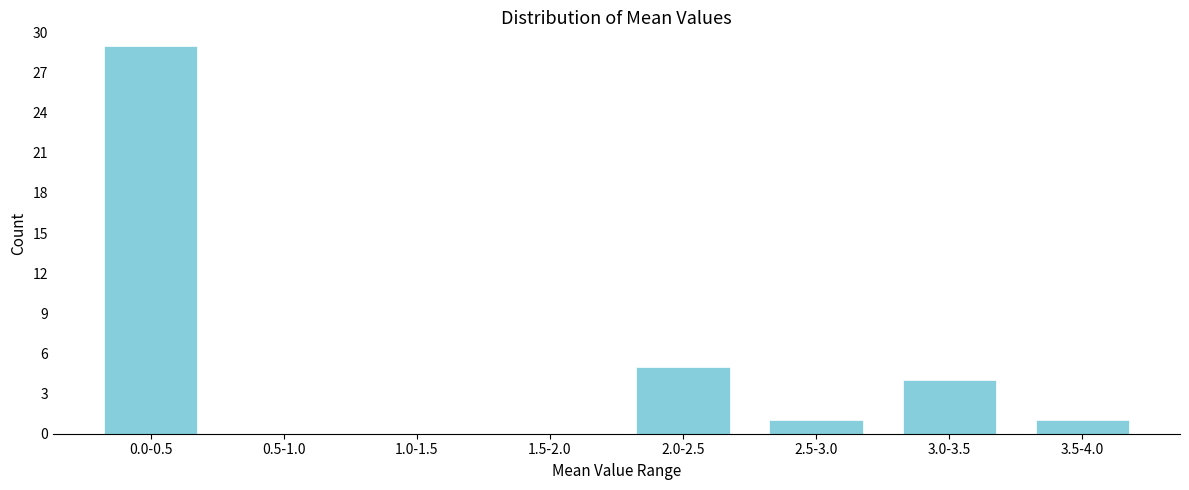

Reading left to right, what are all the values shown in this chart?

0.0-0.5=29	0.5-1.0=0	1.0-1.5=0	1.5-2.0=0	2.0-2.5=5	2.5-3.0=1	3.0-3.5=4	3.5-4.0=1